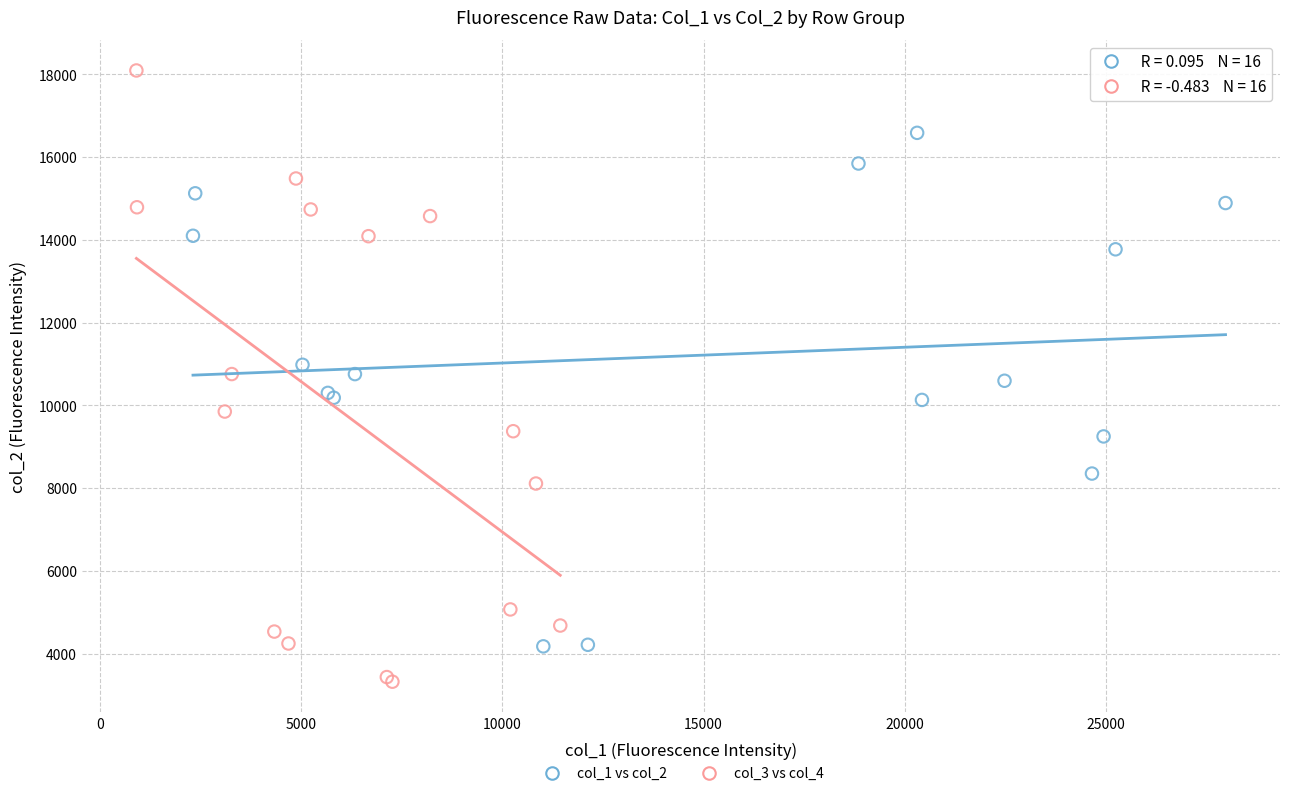

Which series contains the highest Y value?

col_3 vs col_4